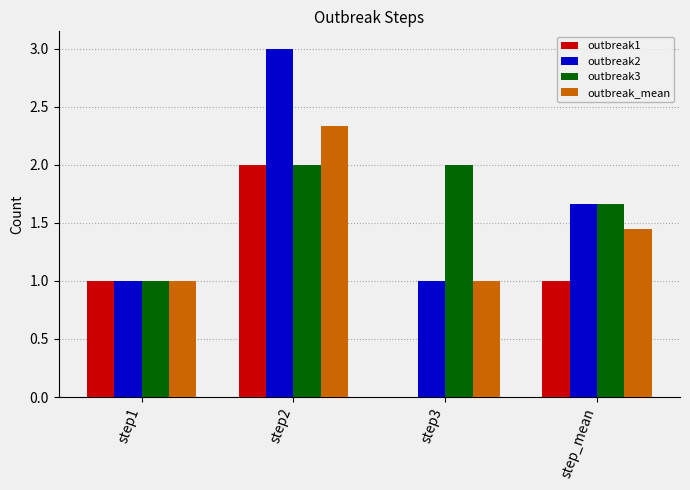

The value of outbreak1 at step1 is 1.0. True or false?

True